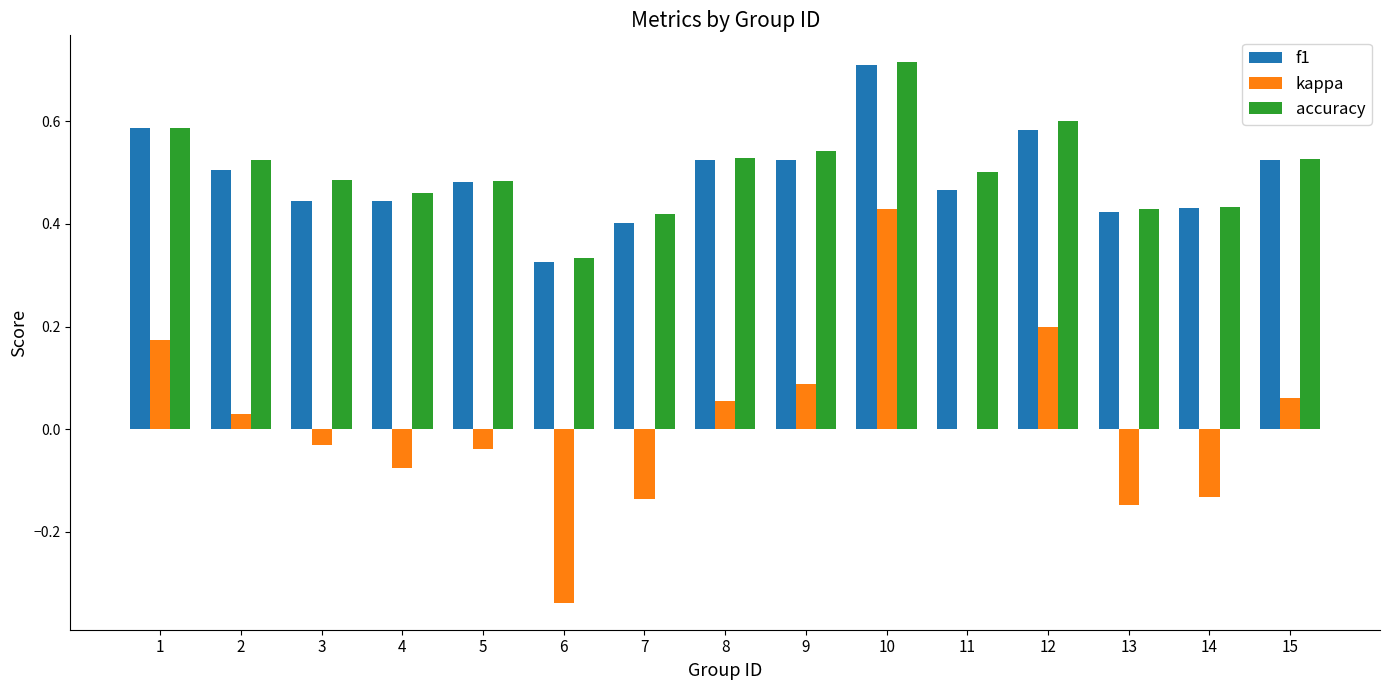

What is the sum of the f1 values at 8 and 15?

1.0